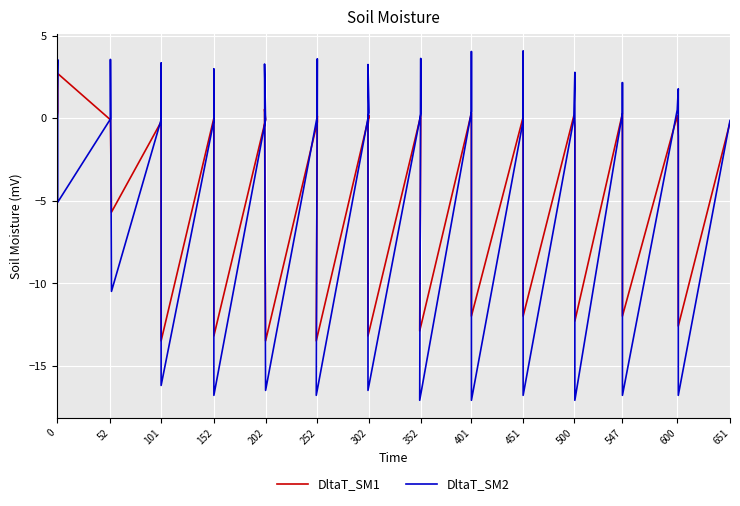

How many series are shown in this chart?

2